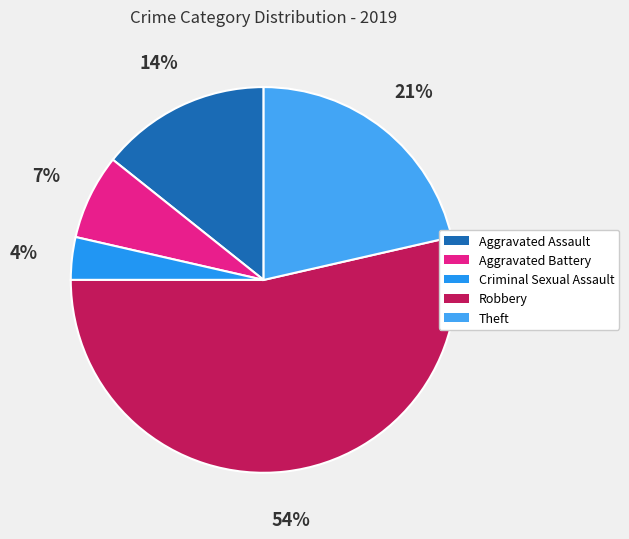

Between Theft and Criminal Sexual Assault, which is larger?

Theft